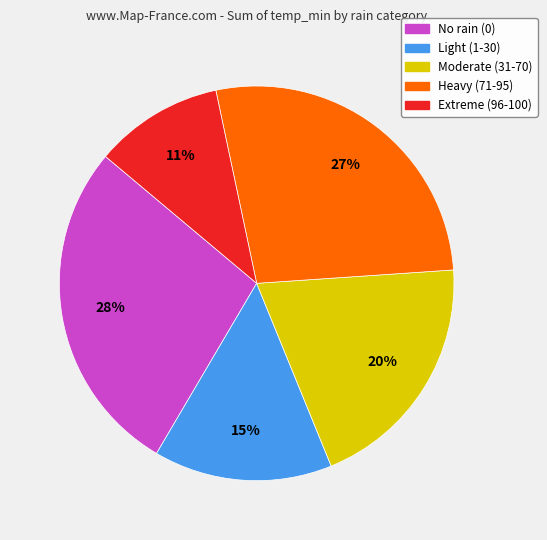

Does any single category account for the majority?

No